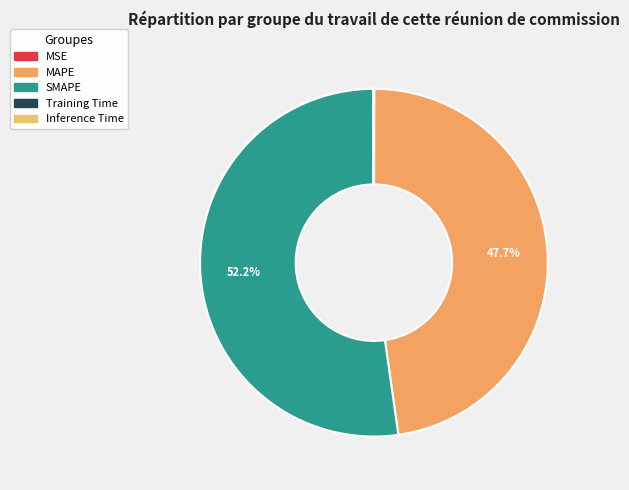

To the nearest percent, what is the difference between the Training Time and SMAPE slice percentages?

52%